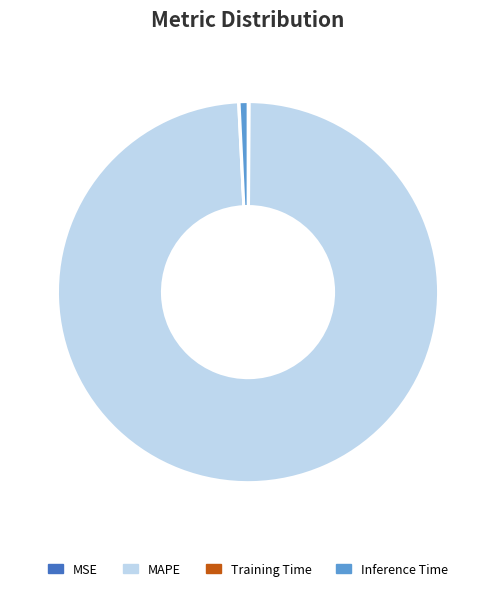

Does Inference Time represent more than half of the total?

No